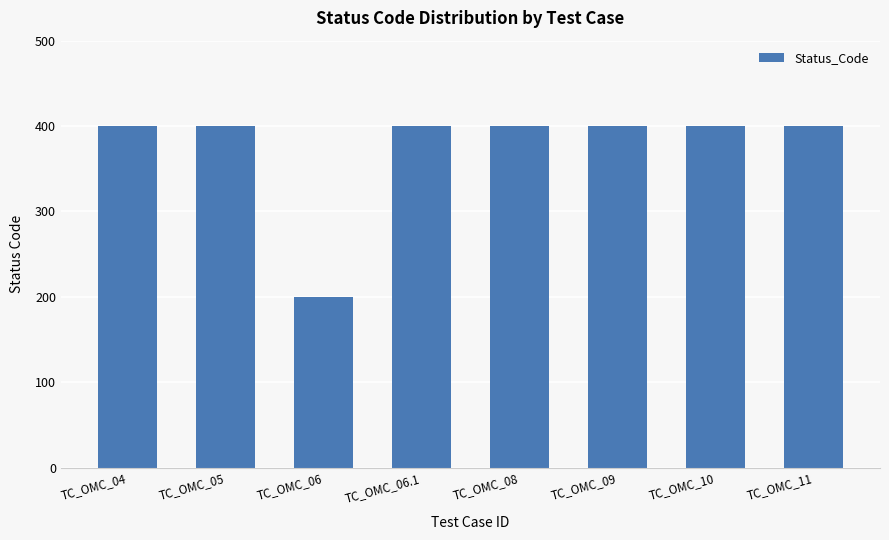

What is the smallest value displayed?

200